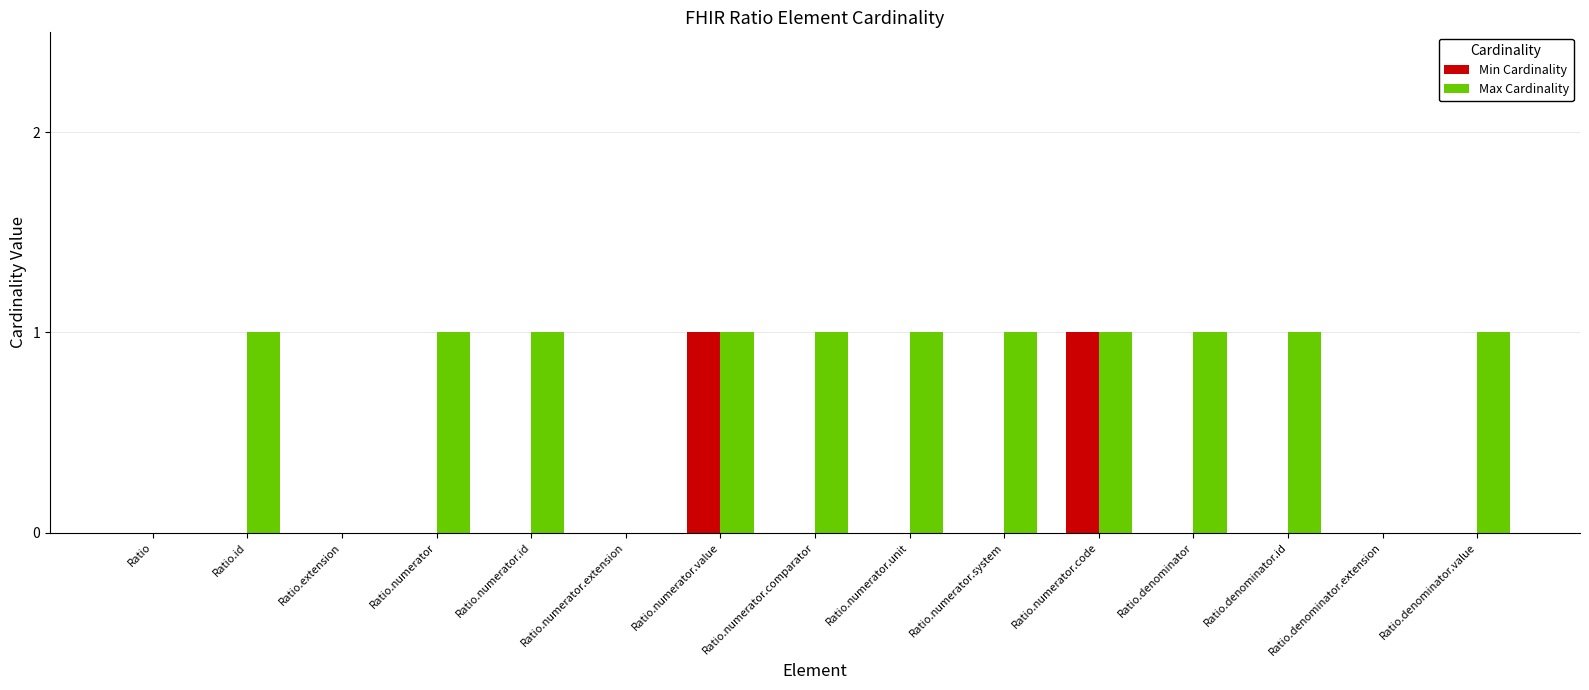

The Min Cardinality series shows 0 at Ratio.numerator.id. True or false?

True